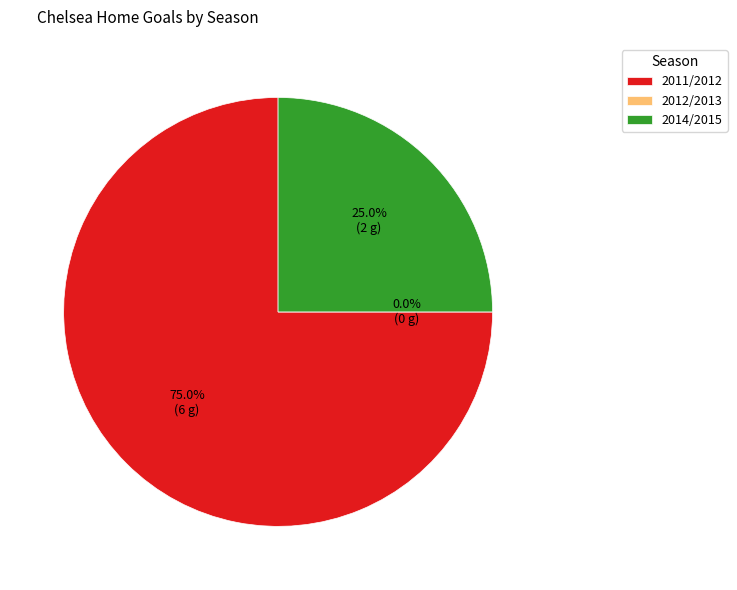

Combined, do 2014/2015 and 2011/2012 account for over 50%?

Yes